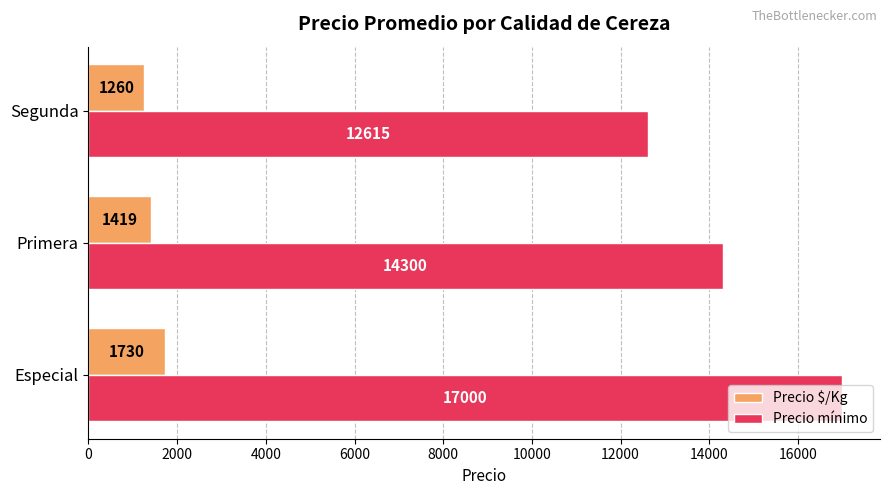

What is the difference between the maximum and minimum values in the Precio mínimo series?

4384.6